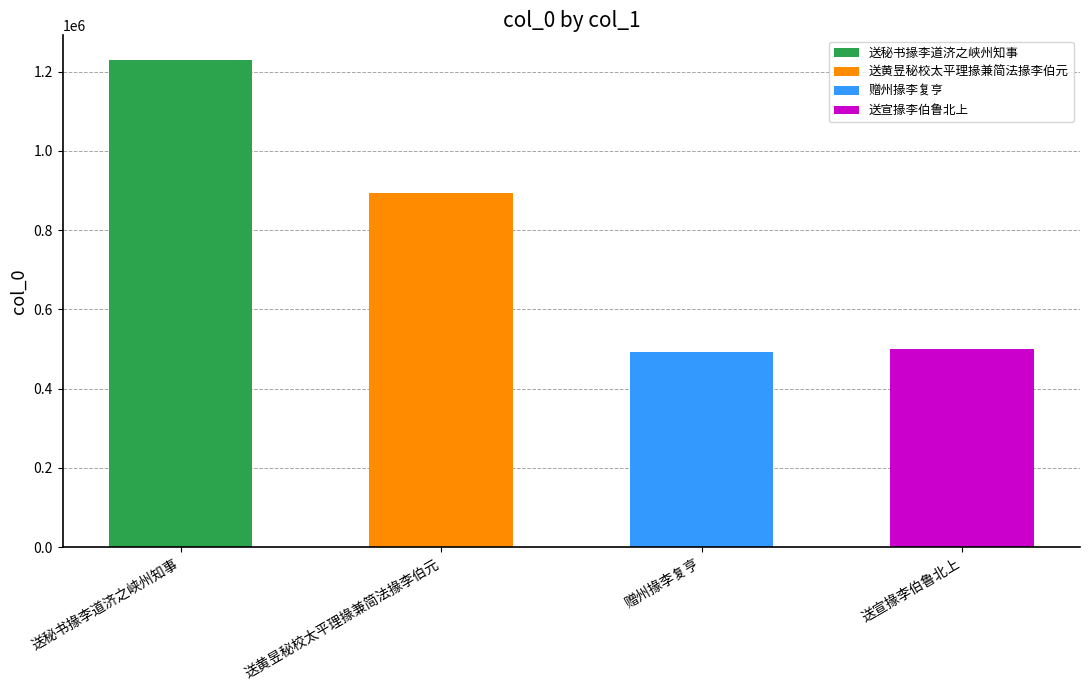

Does the chart contain stacked bars?

No